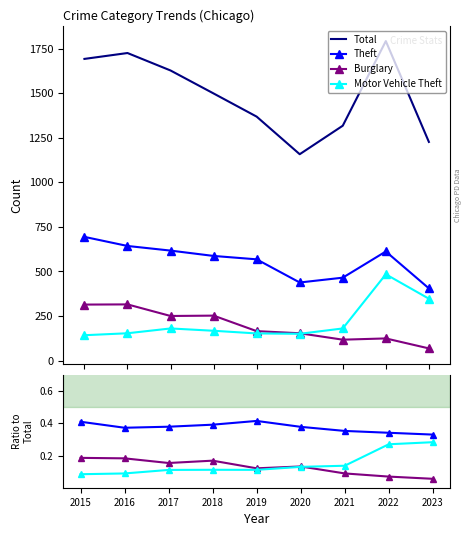

Reading left to right, list all the values displayed in this chart.

Burglary: 314	315	250	252	165	153	117	124	68
Theft: 694	643	617	587	568	438	465	612	405
Motor Vehicle Theft: 142	153	180	167	152	150	180	484	347
Total: 1693	1726	1628	1499	1369	1158	1318	1793	1227